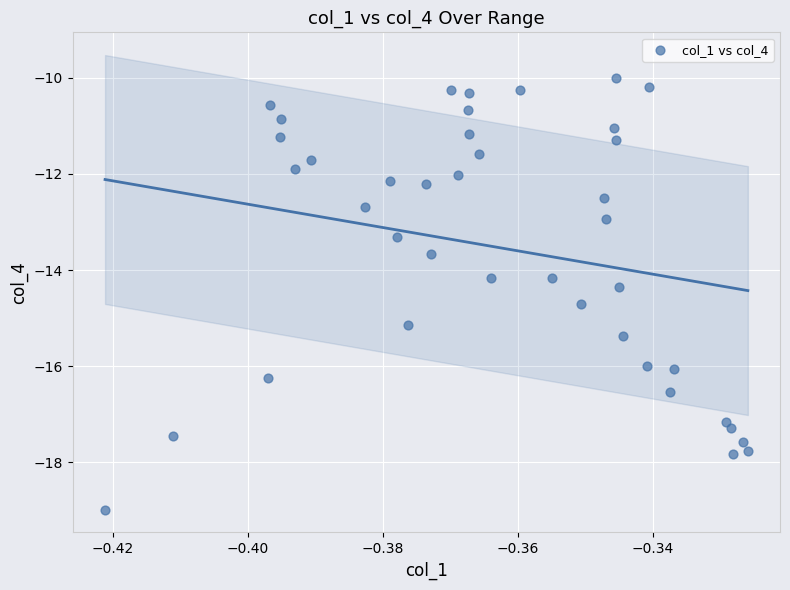

What is the range of Y values (max minus min)?

9.0